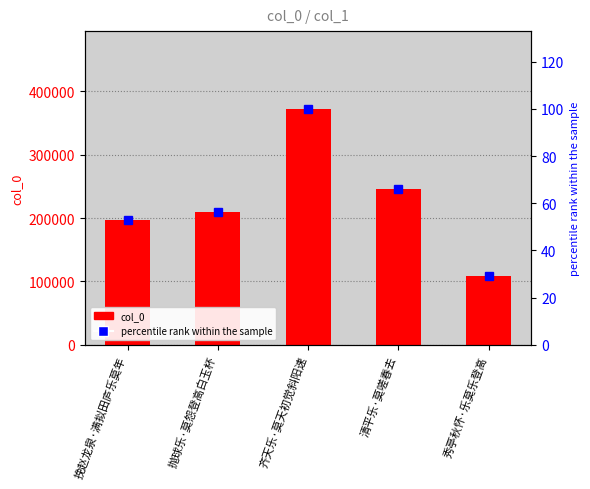

Where is col_0 nearest to the value 240105?

清平乐·莫嗟春去